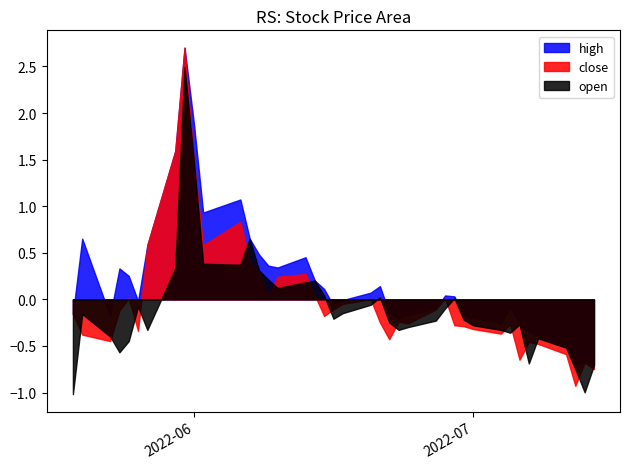

Which series has the largest range (max minus min)?

close